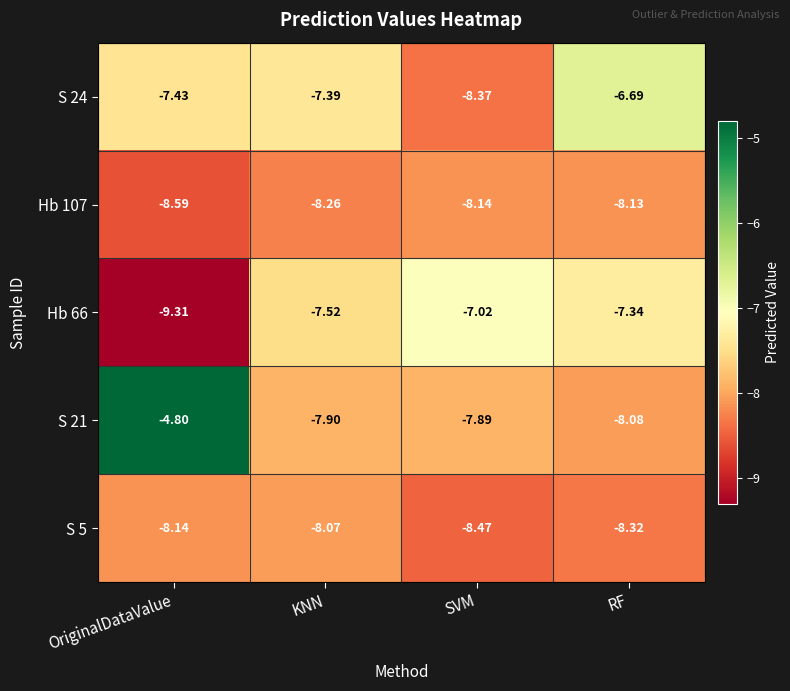

Where is Hb 66 nearest to the value -8?

KNN